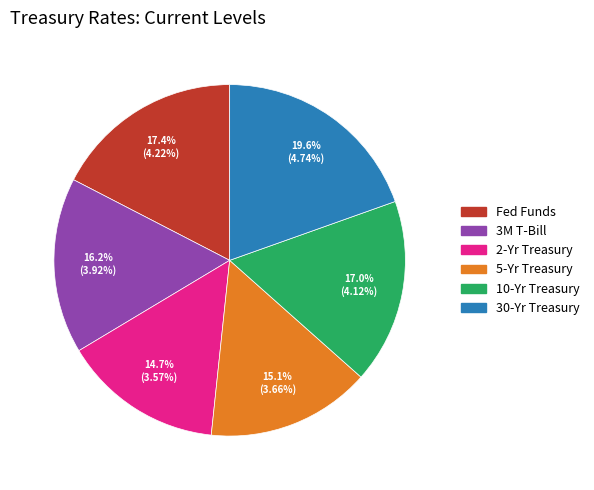

How many slices are in this pie chart?

6